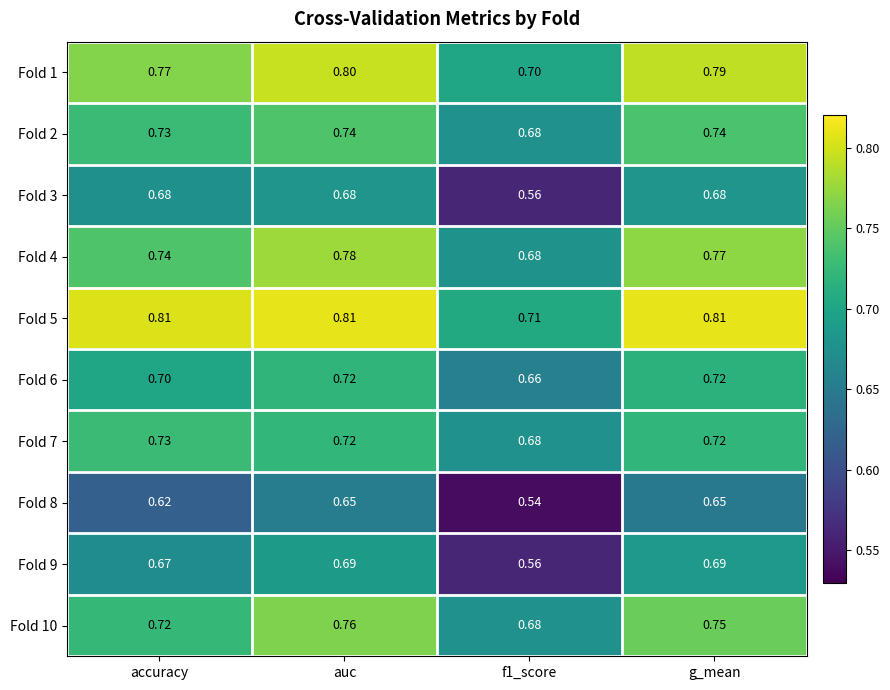

At which category is the sum across all series the highest?

auc